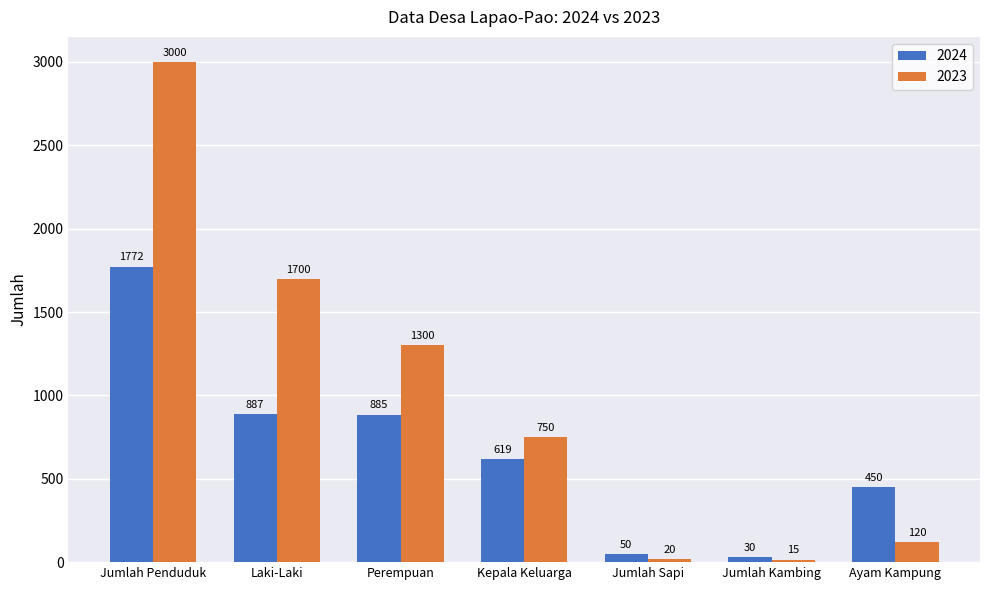

Where does the 2024 series first go above 619?

Jumlah Penduduk